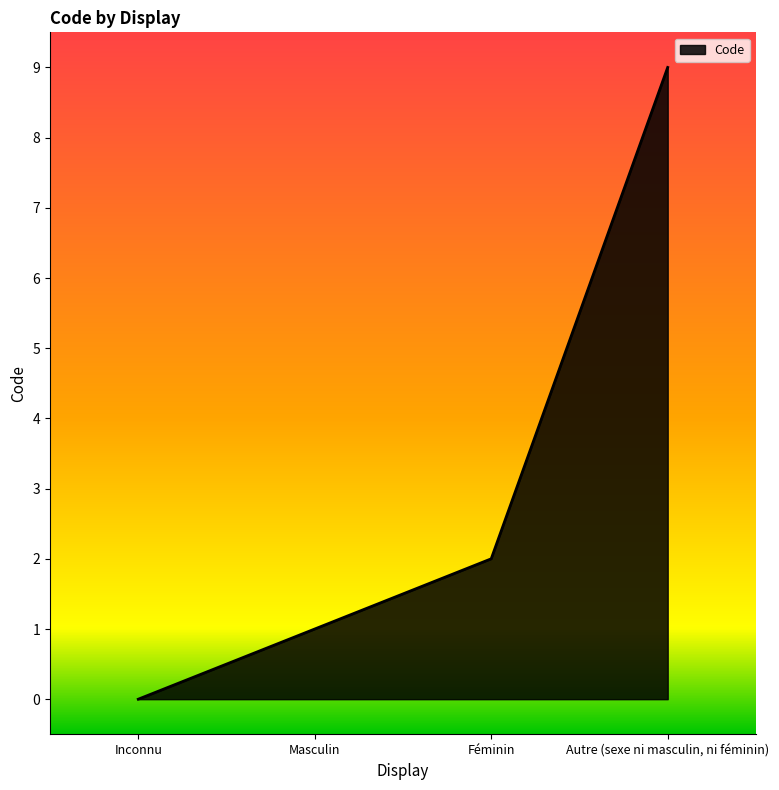

What position from the right is Autre (sexe ni masculin, ni féminin)?

1